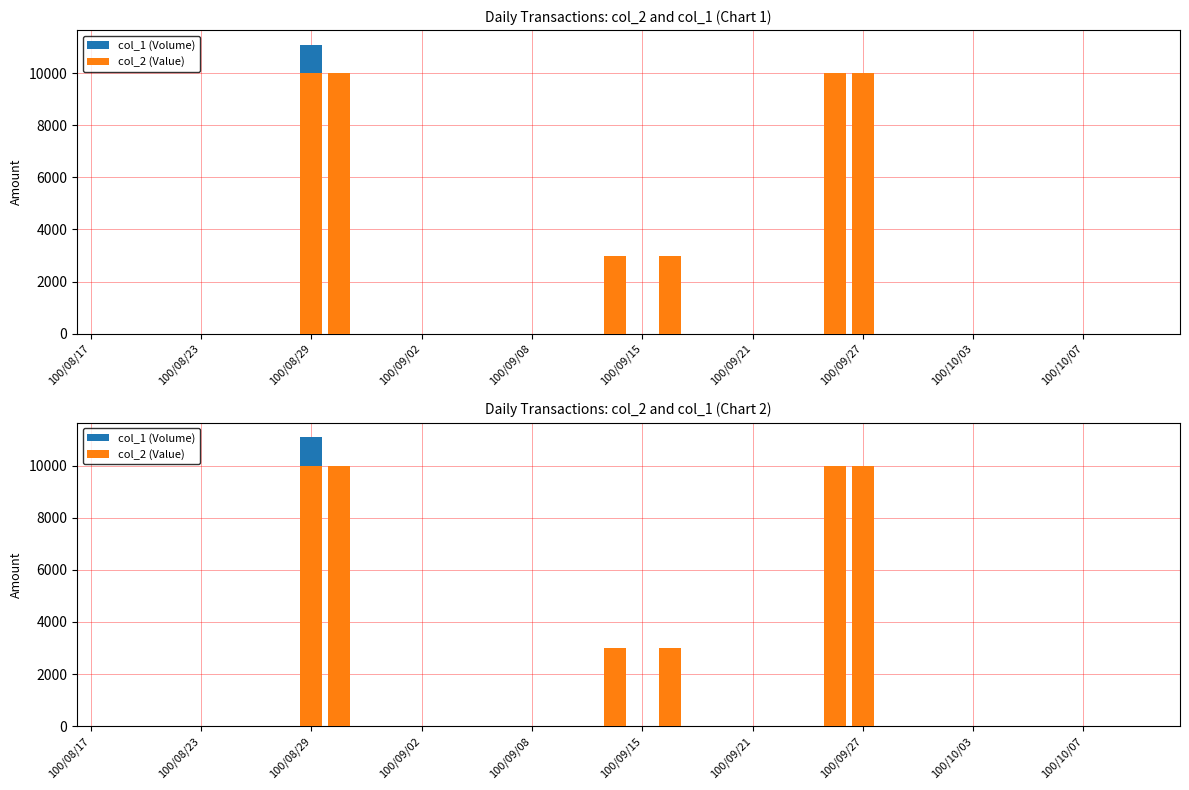

Does the chart contain any negative values?

No